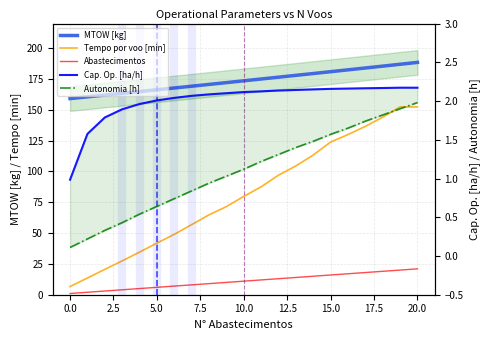

True or false: Abastecimentos and Tempo por voo [min] intersect in this chart.

False